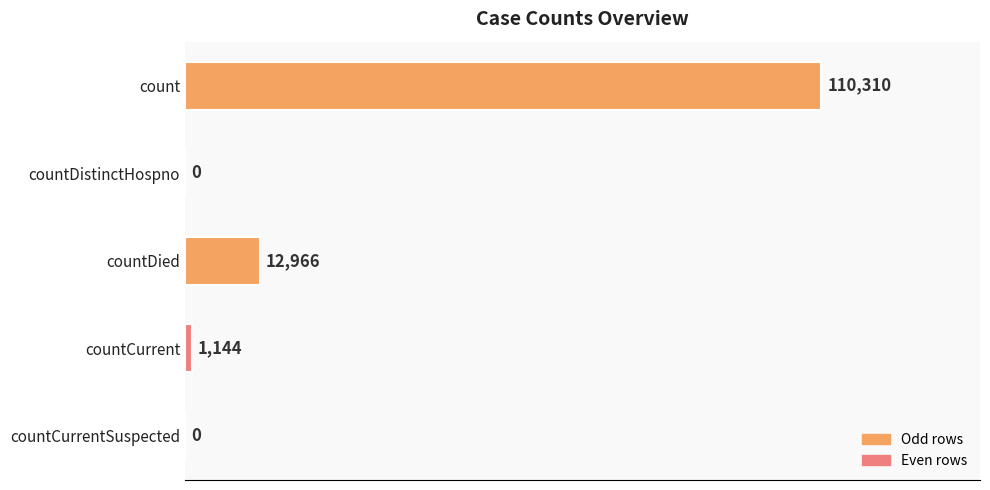

True or false: the data shows 110310 at count.

True